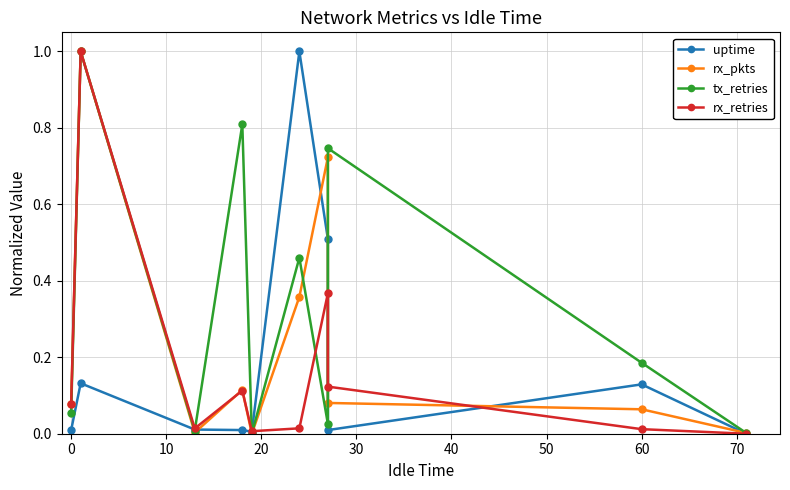

Which series has the largest total across all categories?

tx_retries